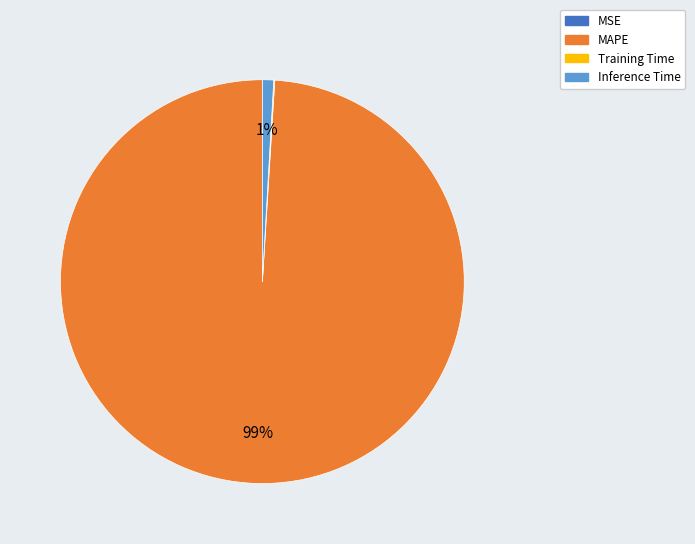

Is the sum of Inference Time and MAPE greater than half?

Yes